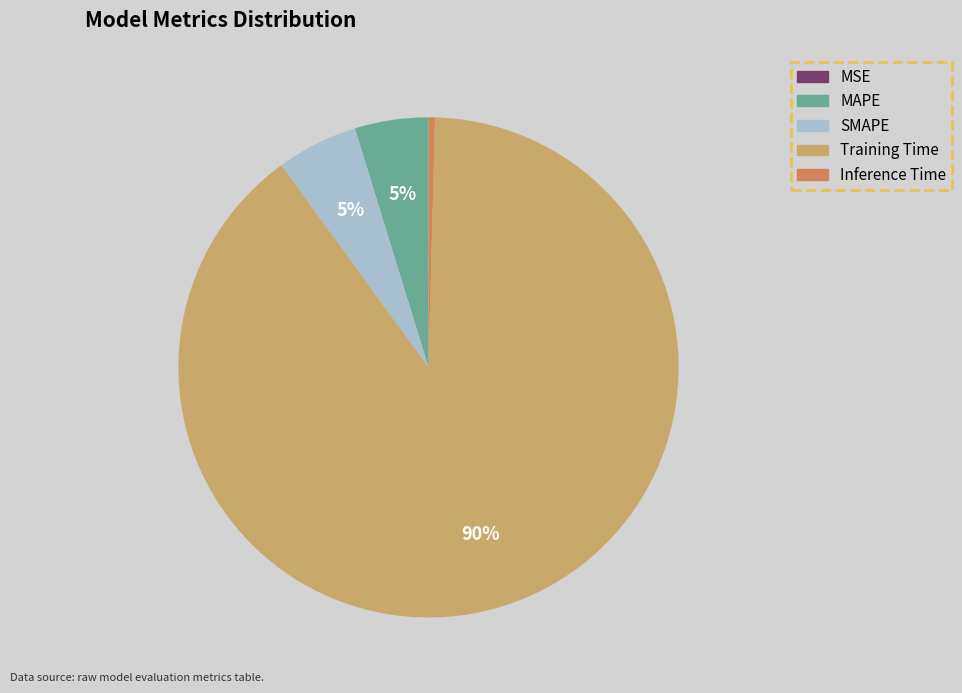

Is it true that MAPE is 16% of the pie?

False